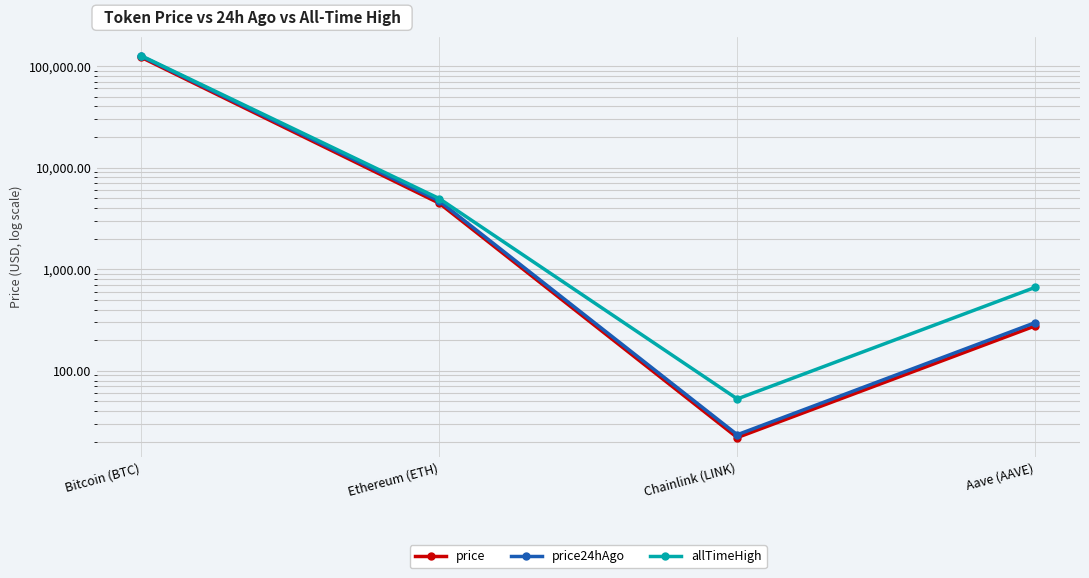

True or false: price24hAgo and price intersect in this chart.

False